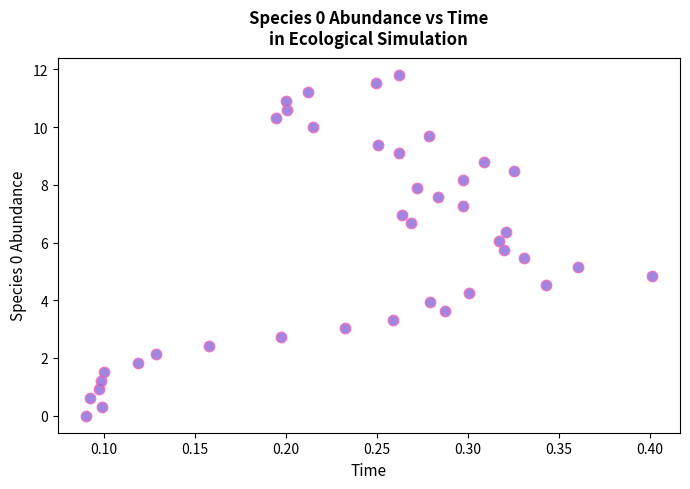

What is the range of Y values (max minus min)?

11.8